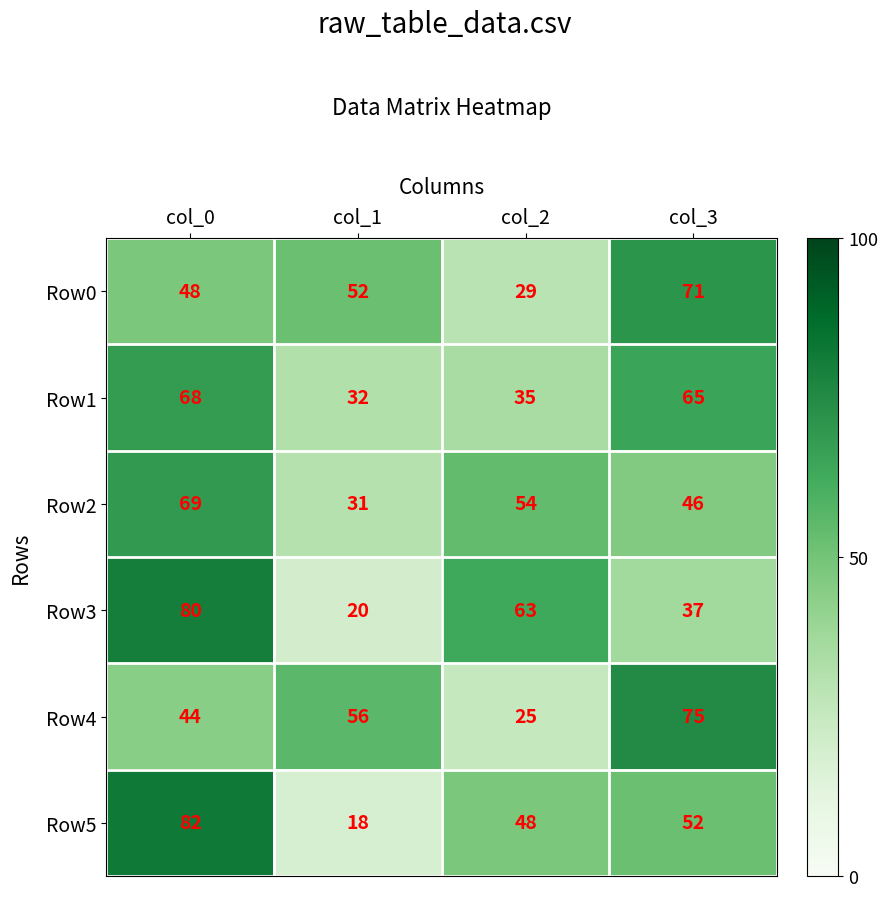

At which category does the chart reach its peak across all series?

col_0